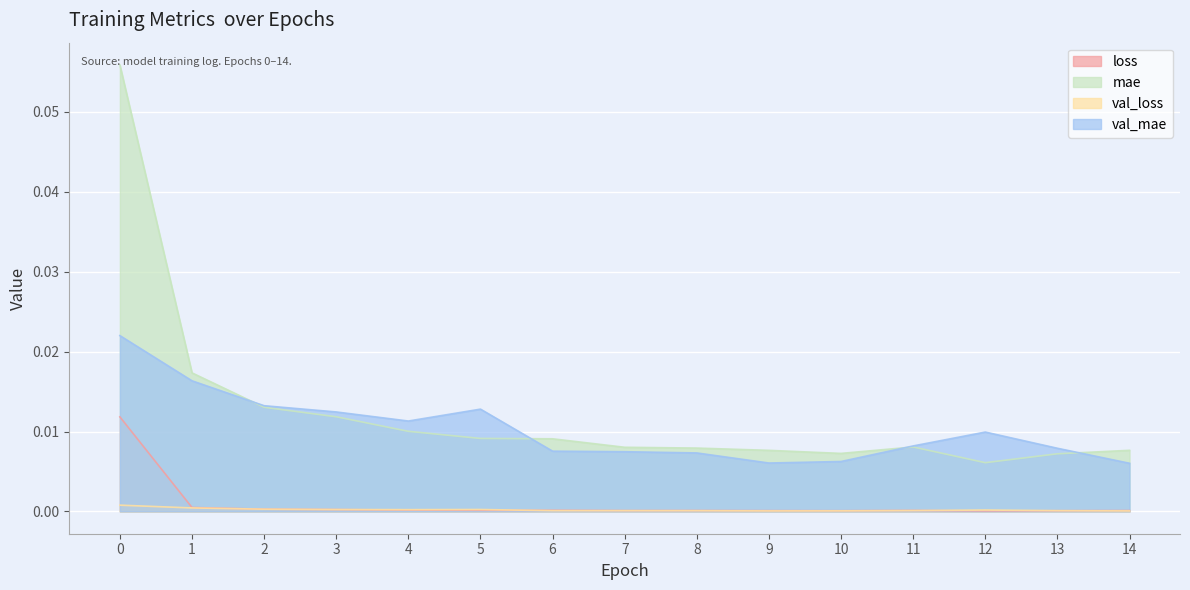

True or false: loss has more than 2 points higher than both neighbors.

False